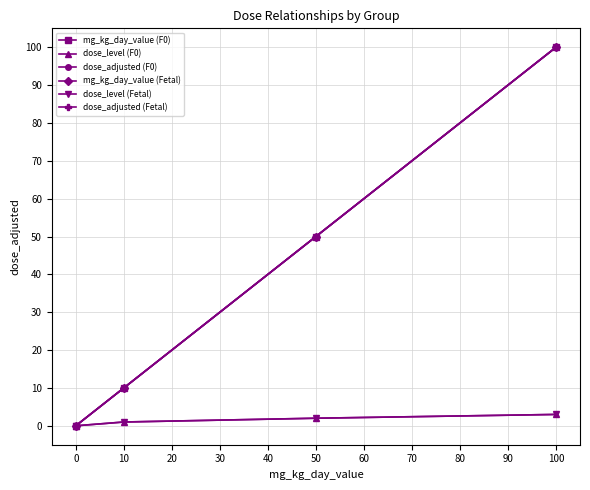

Is this an area chart (filled region under the line)?

No